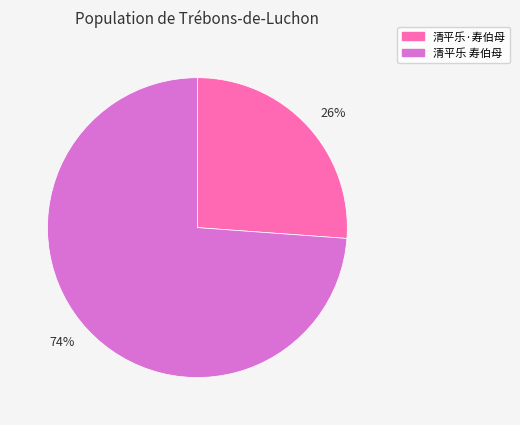

Count the number of slices in the pie.

2